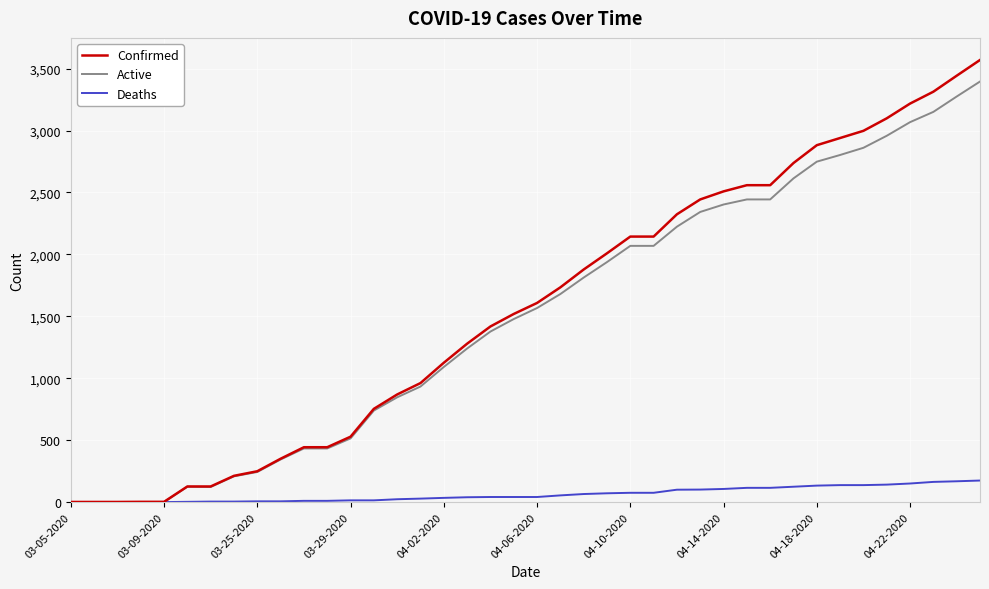

Rank the series by their maximum value, from lowest to highest.

Deaths, Active, Confirmed